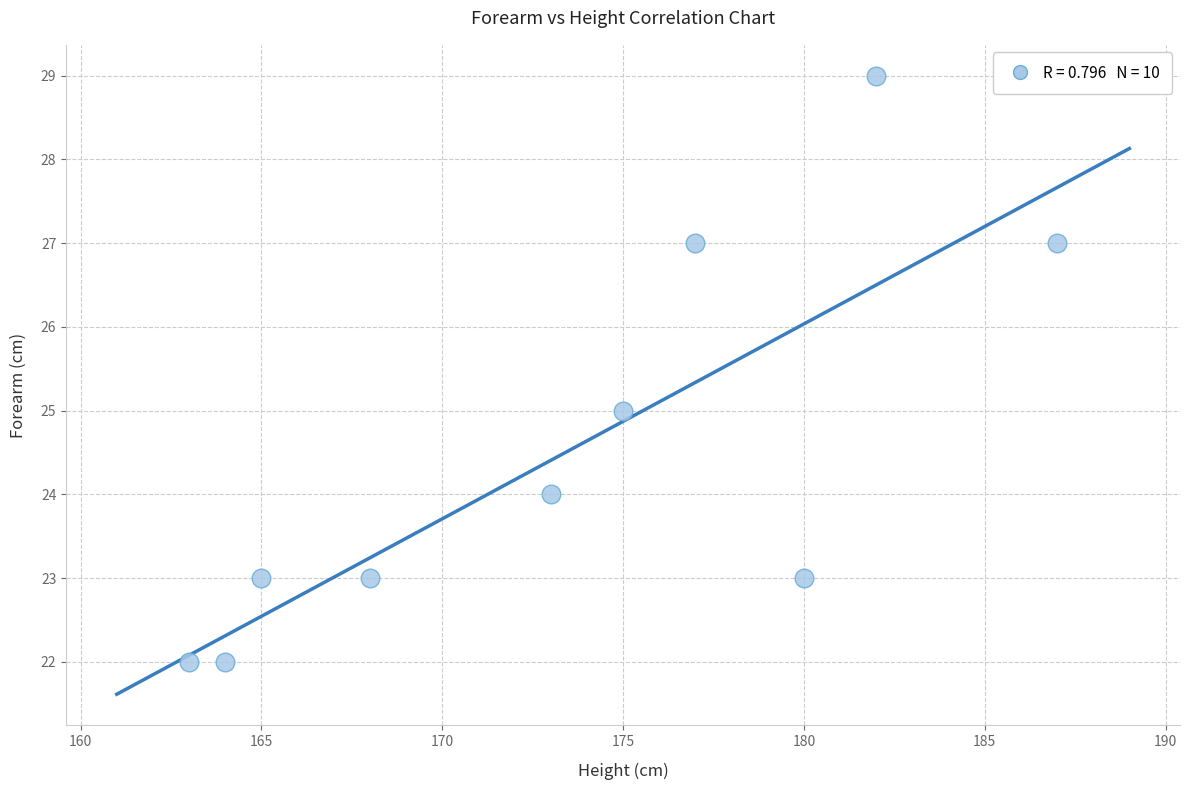

What is the range of X values (max minus min)?

24